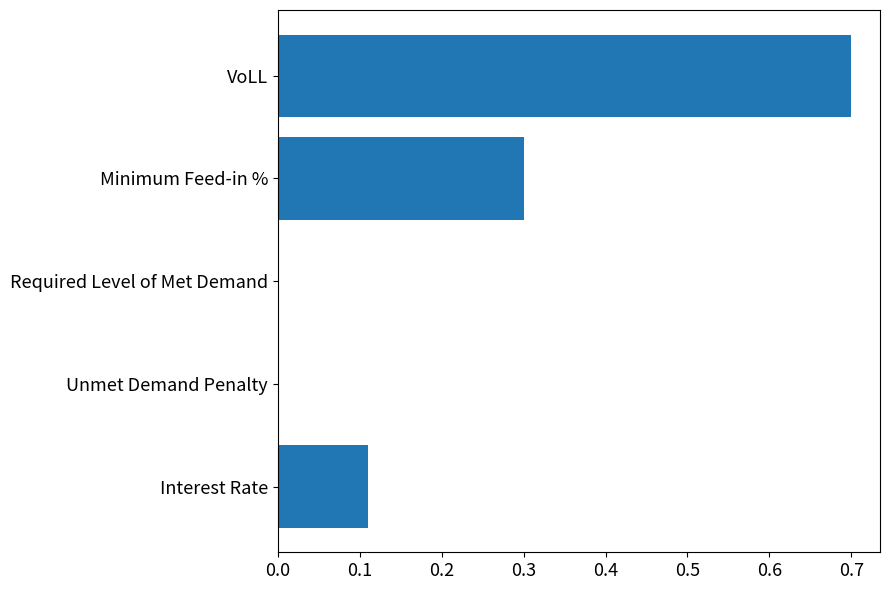

Which has a higher value, VoLL or Interest Rate?

VoLL